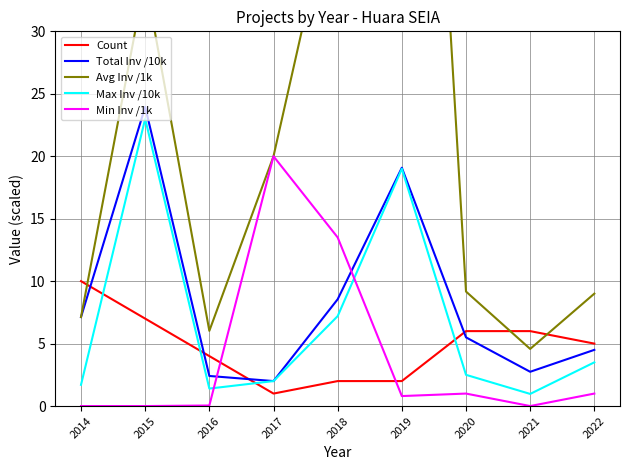

Rank the series by their maximum value, from highest to lowest.

Avg Inv /1k, Total Inv /10k, Max Inv /10k, Min Inv /1k, Count